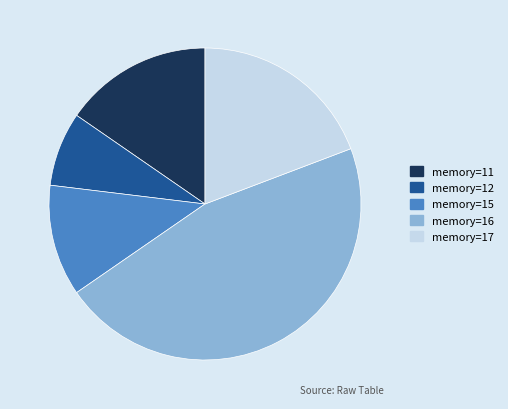

Between memory=11 and memory=15, which is larger?

memory=11